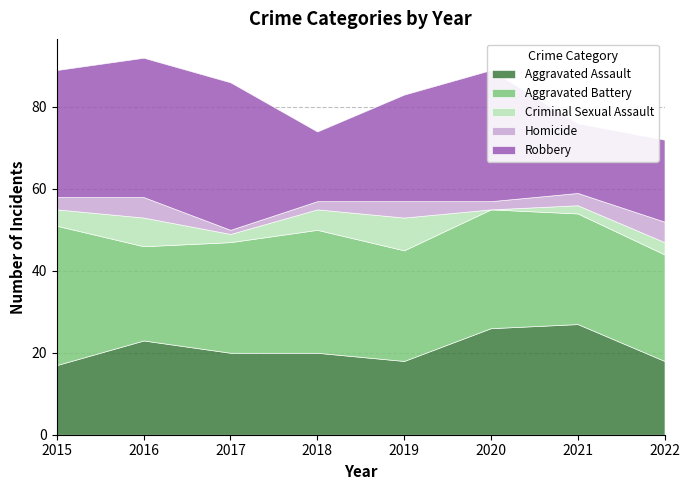

At which category does the chart reach its minimum across all series?

2020